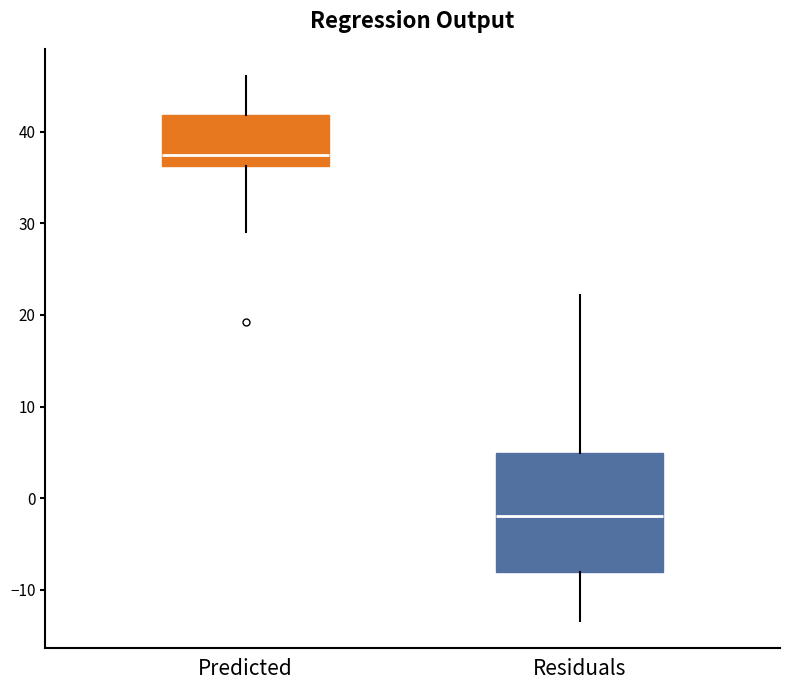

Reading left to right, transcribe this box plot: for each box, give where its median line is, the range the box spans, and where its two whiskers end, as read against the y-axis. The values are not printed on the chart, so give them approximately, as read against the axis.

Predicted: median 37, box 36 to 42, whiskers 29 to 46
Residuals: median -2, box -8 to 5, whiskers -13 to 22